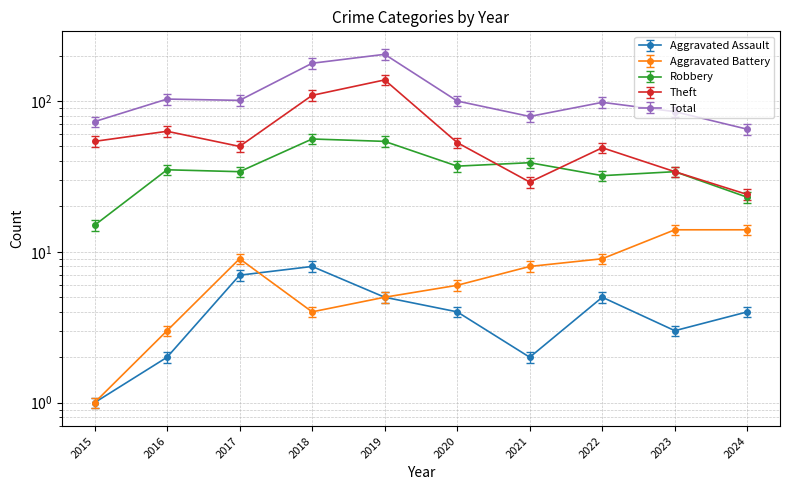

What is the difference between the maximum and minimum values in the Theft series?

114.0